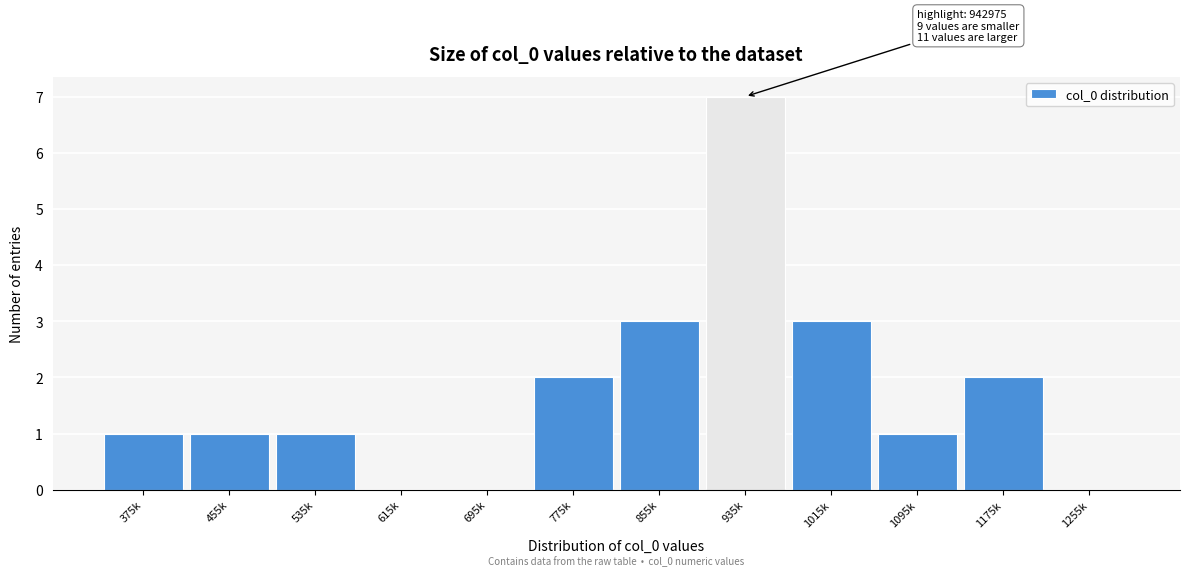

Reading right to left, transcribe all the data shown in this chart.

1255k=0	1175k=2	1095k=1	1015k=3	935k=7	855k=3	775k=2	695k=0	615k=0	535k=1	455k=1	375k=1